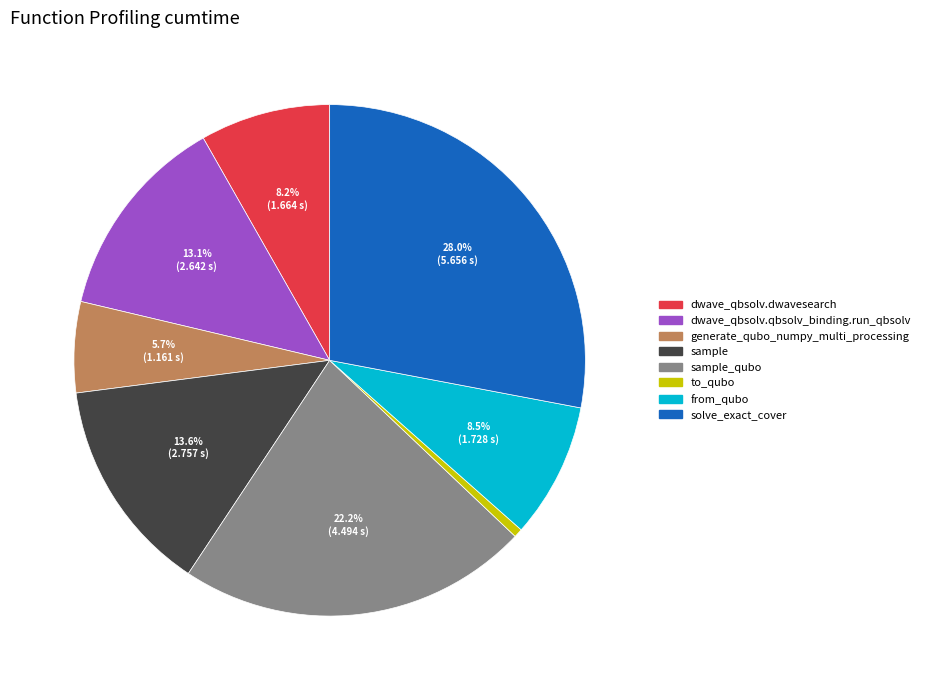

Is there any slice that represents more than half of the pie?

No